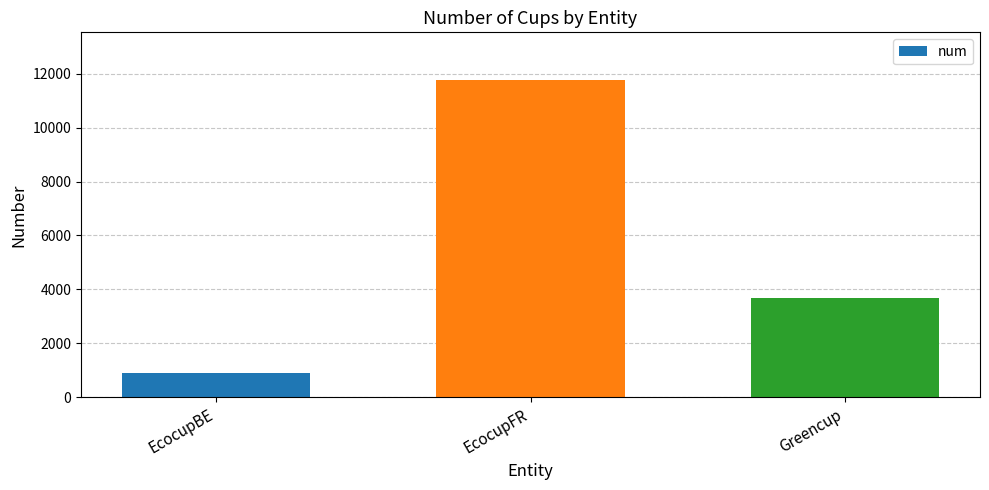

What is the value of the 2nd bar from the left?

11766